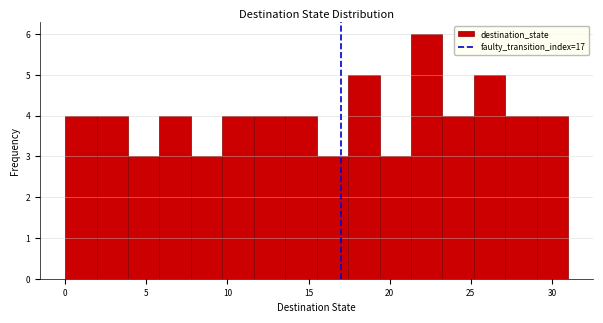

Read against the x-axis, roughly where is the centre of the tallest bar?

22.5